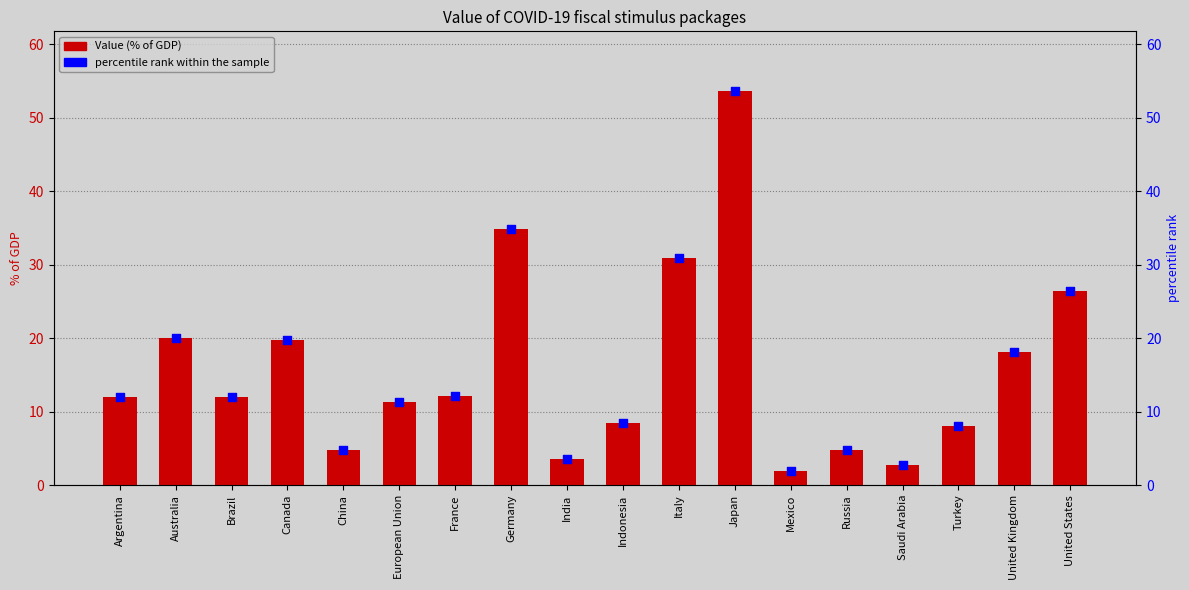

Which series contains the lowest Y value?

Value (% of GDP)